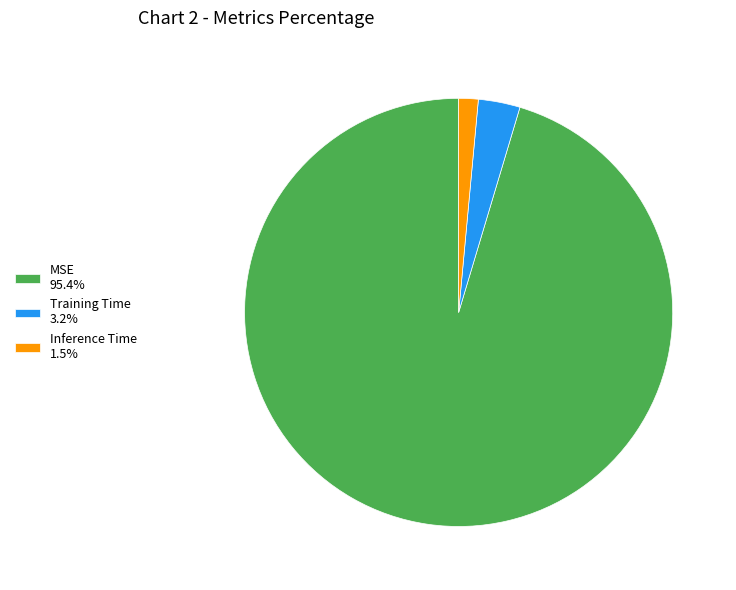

Rank the categories by value from lowest to highest.

Inference Time, Training Time, MSE